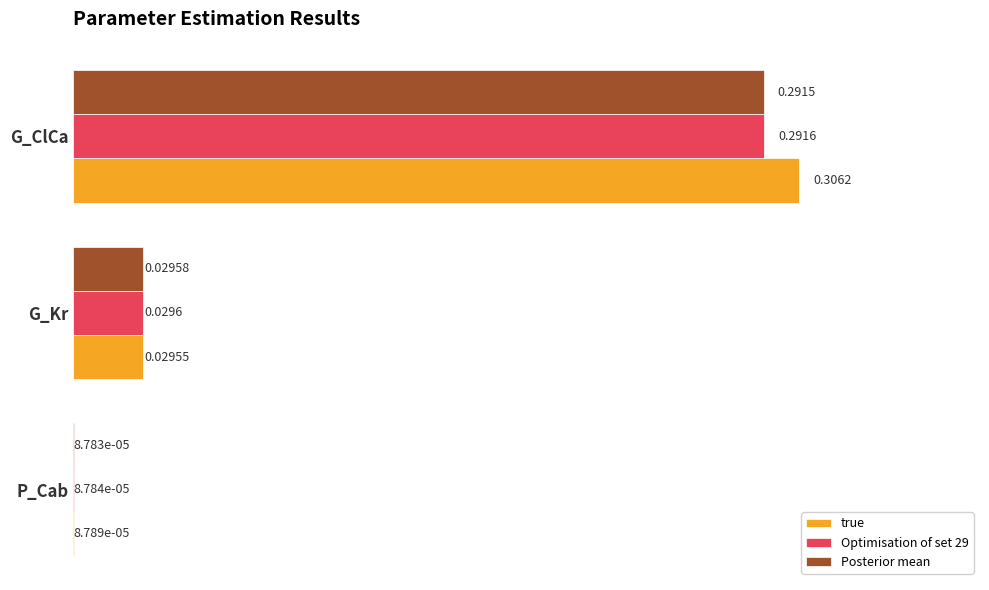

Which series has the largest total across all categories?

true